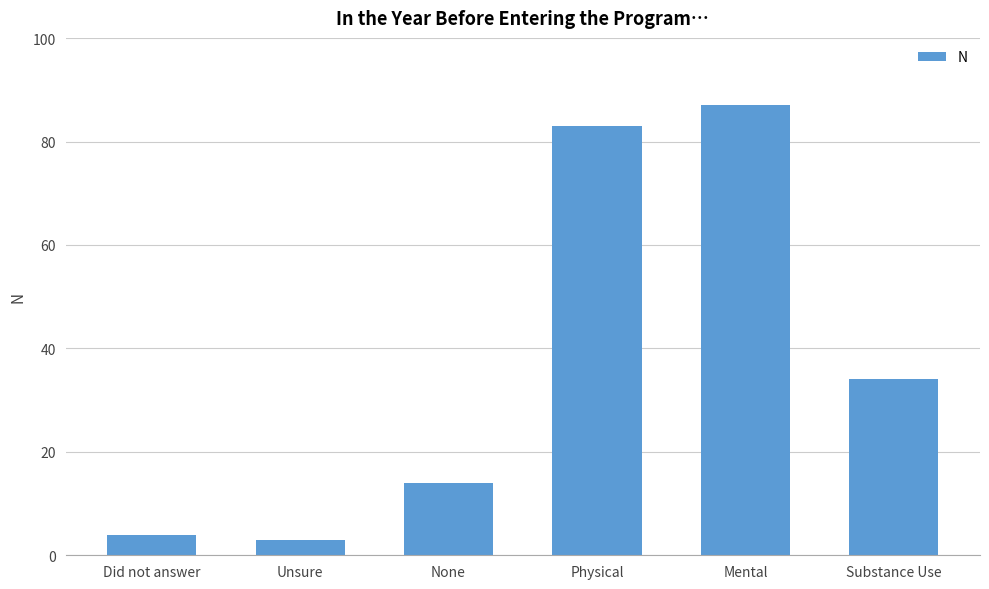

Rank the categories by value from lowest to highest.

Unsure, Did not answer, None, Substance Use, Physical, Mental